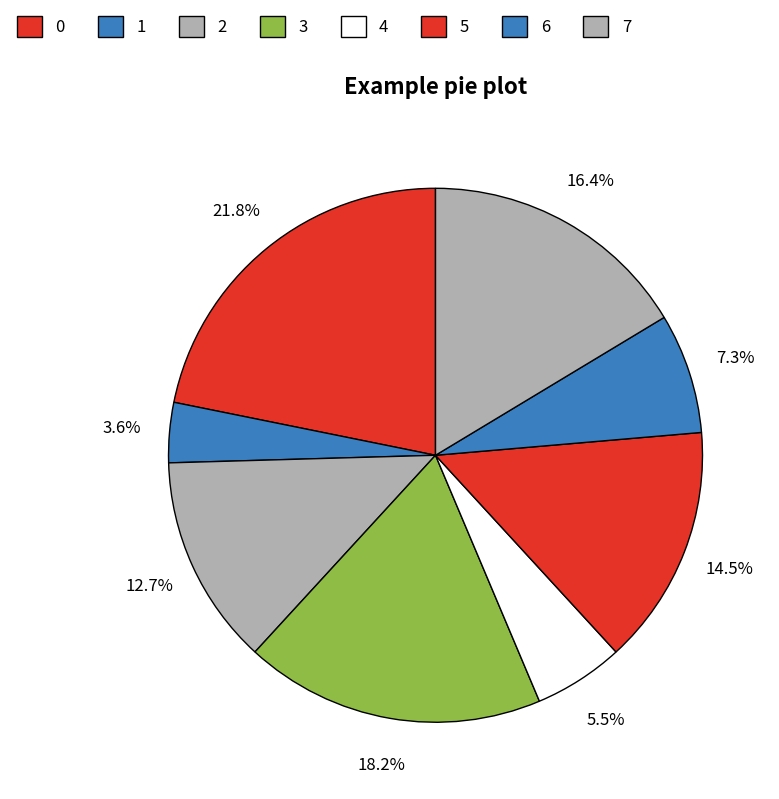

Which category has the smallest portion of the pie?

1